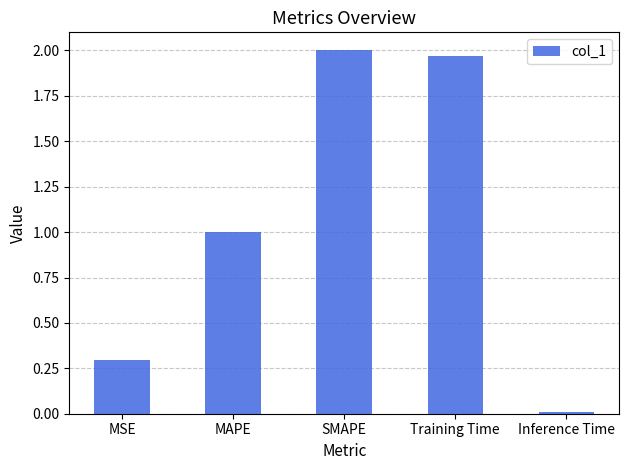

What is the difference between the values at MAPE and Inference Time?

1.0